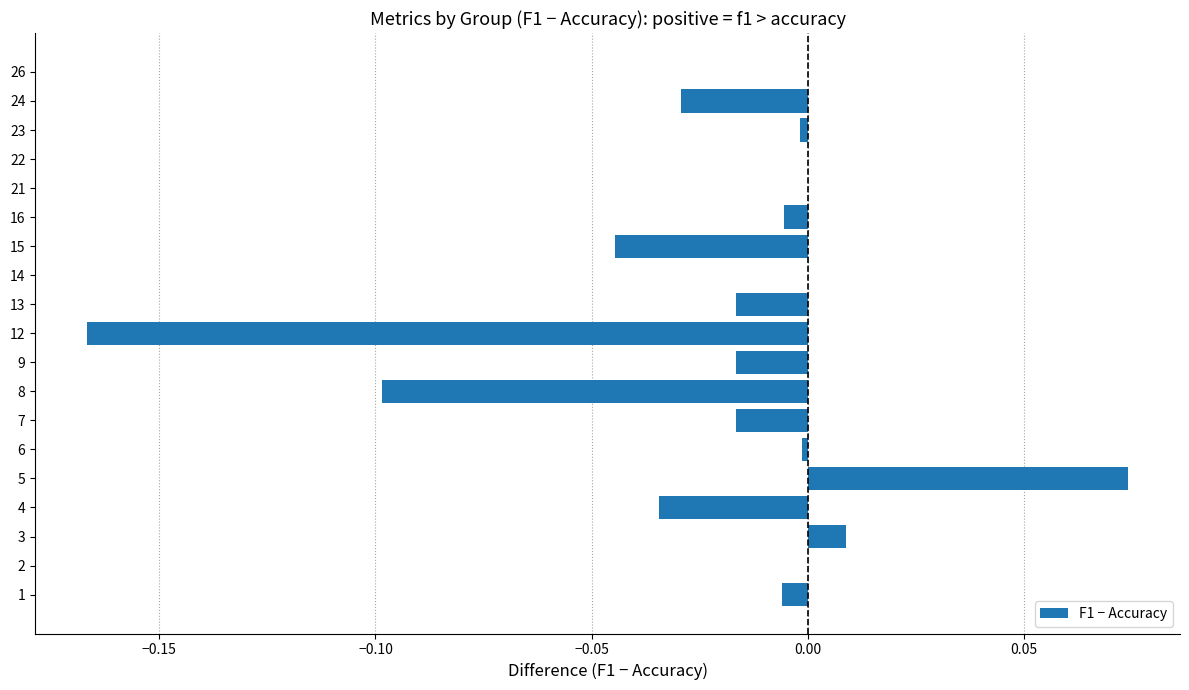

What is the change in value from 8 to 22?

+0.1